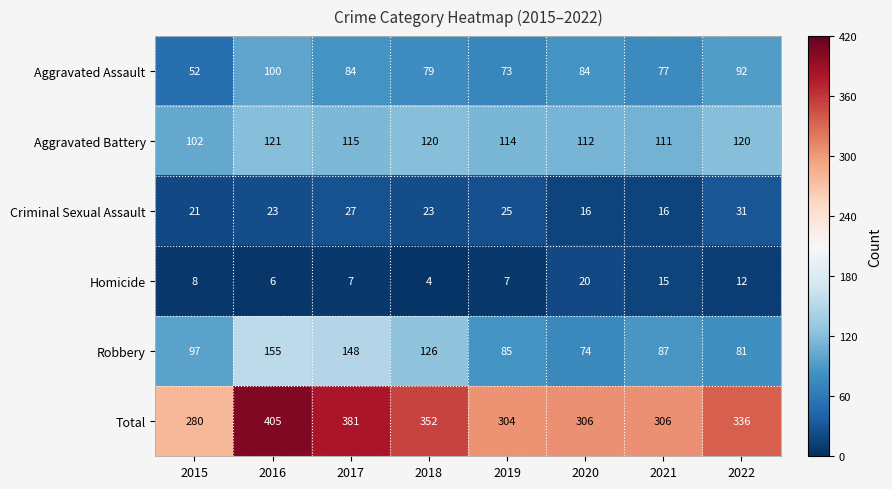

What is the difference between the highest and lowest values at 2016?

399